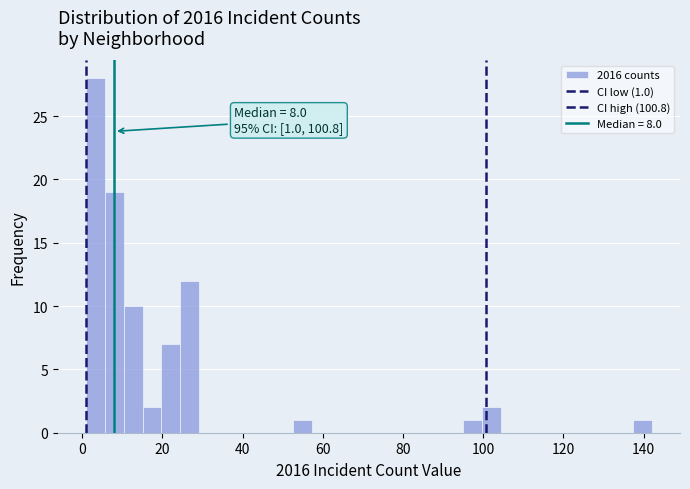

Around what value on the x-axis is the tallest bar? Give the approximate position of its centre, as read against the axis.

4